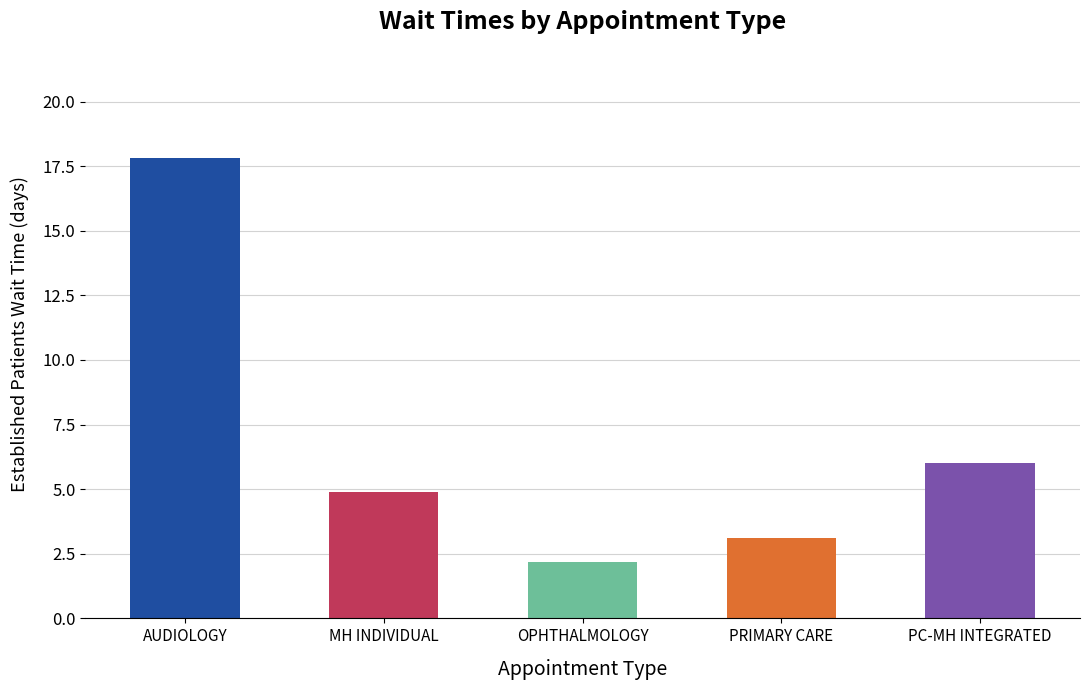

What is the ratio of the value at AUDIOLOGY to the value at MH INDIVIDUAL?

3.6